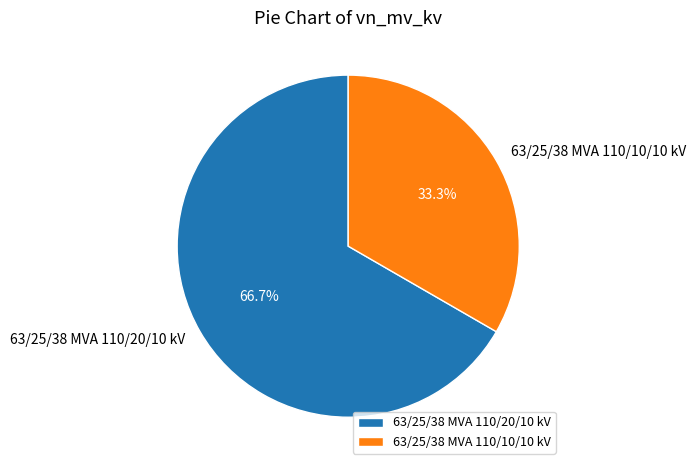

Does any single category account for the majority?

Yes